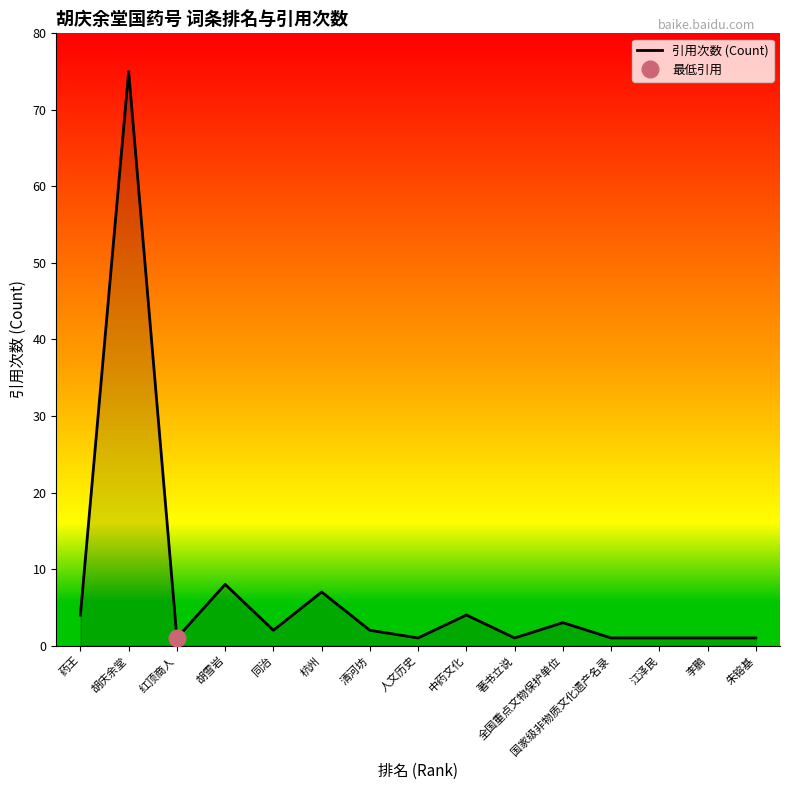

Between 江泽民 and 胡庆余堂, which is larger?

胡庆余堂